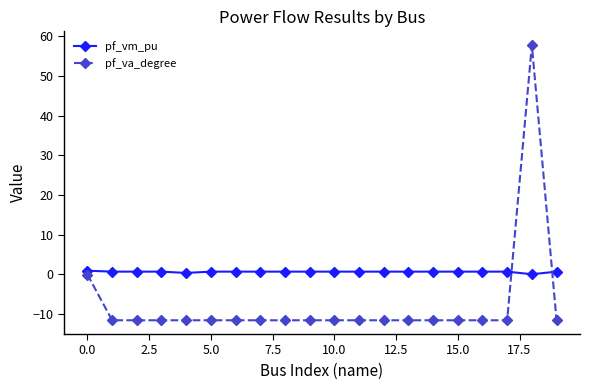

What is the difference between the maximum and minimum values in the pf_va_degree series?

69.4